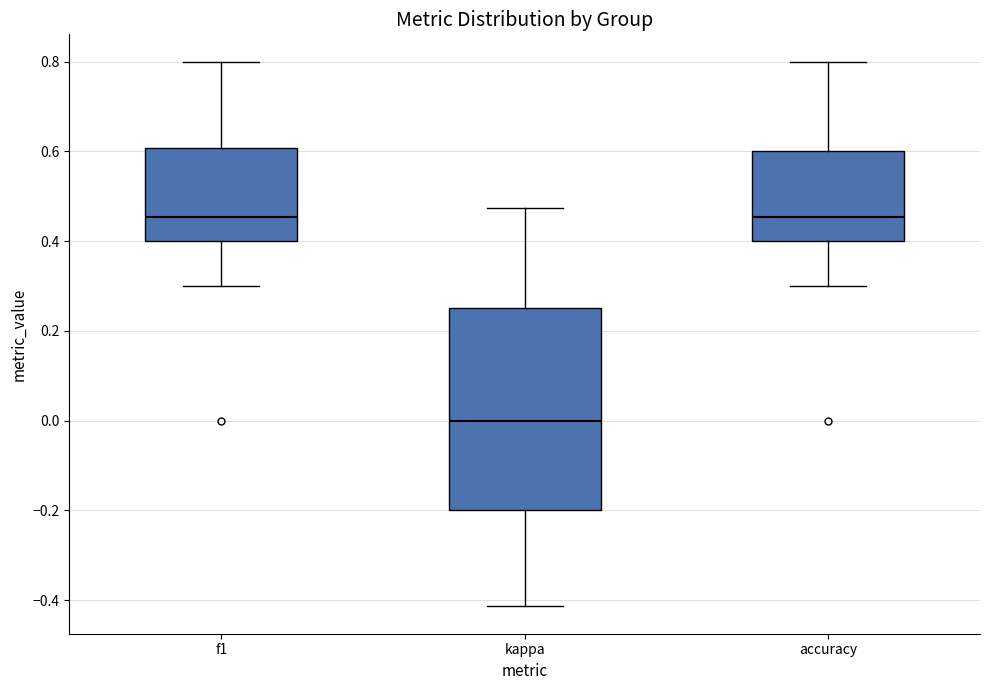

Where does the upper whisker of the box for kappa end on the y-axis? The values are not printed on the chart, so give them approximately, as read against the axis.

0.48